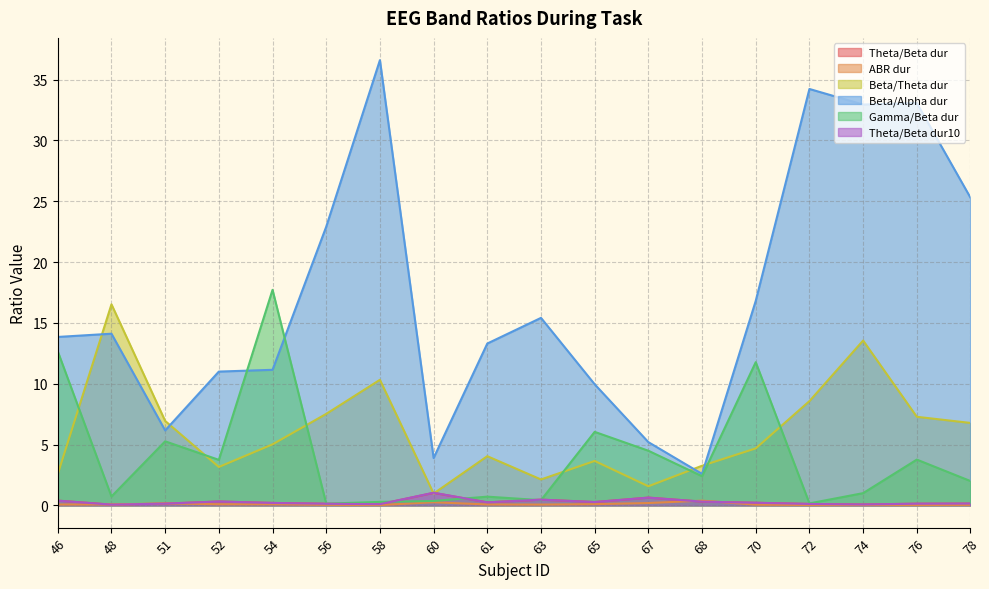

Which series changed the most between 52 and 56?

Beta/Alpha dur